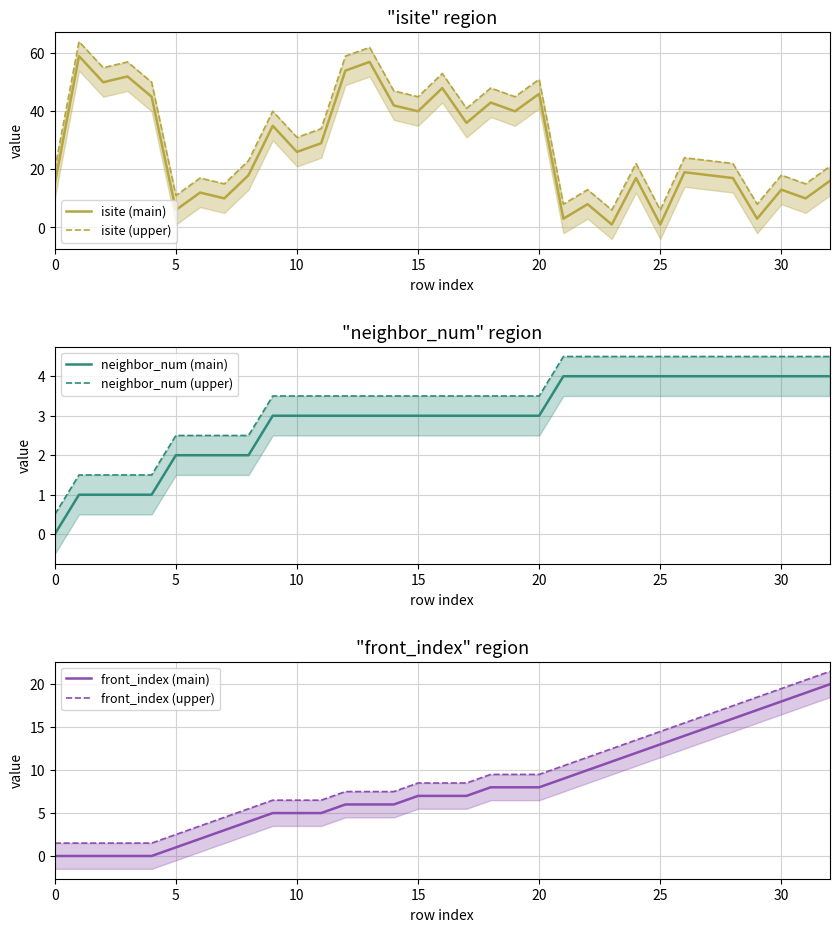

How many distinct data groups are displayed?

6